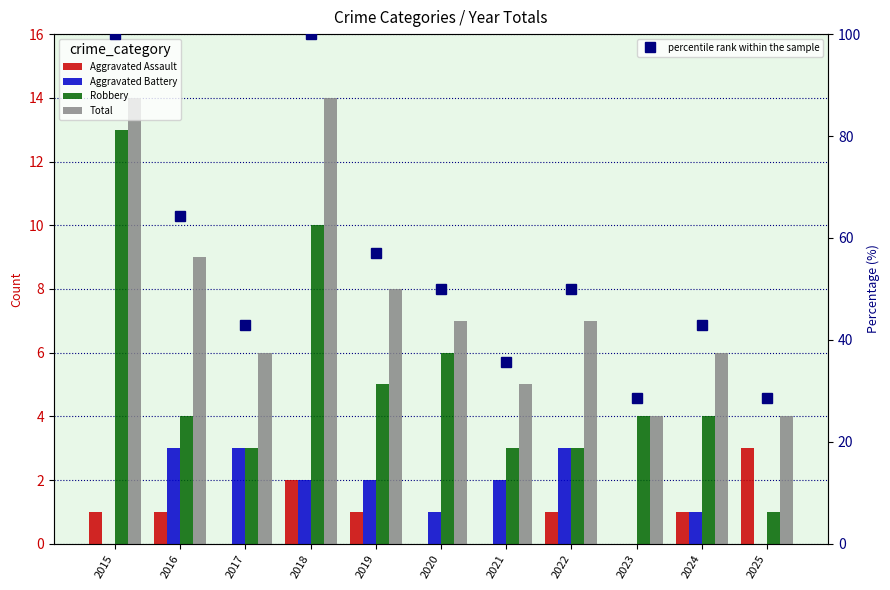

What are all the series names shown in the legend?

Aggravated Assault, Aggravated Battery, Robbery, Total, percentile rank within the sample